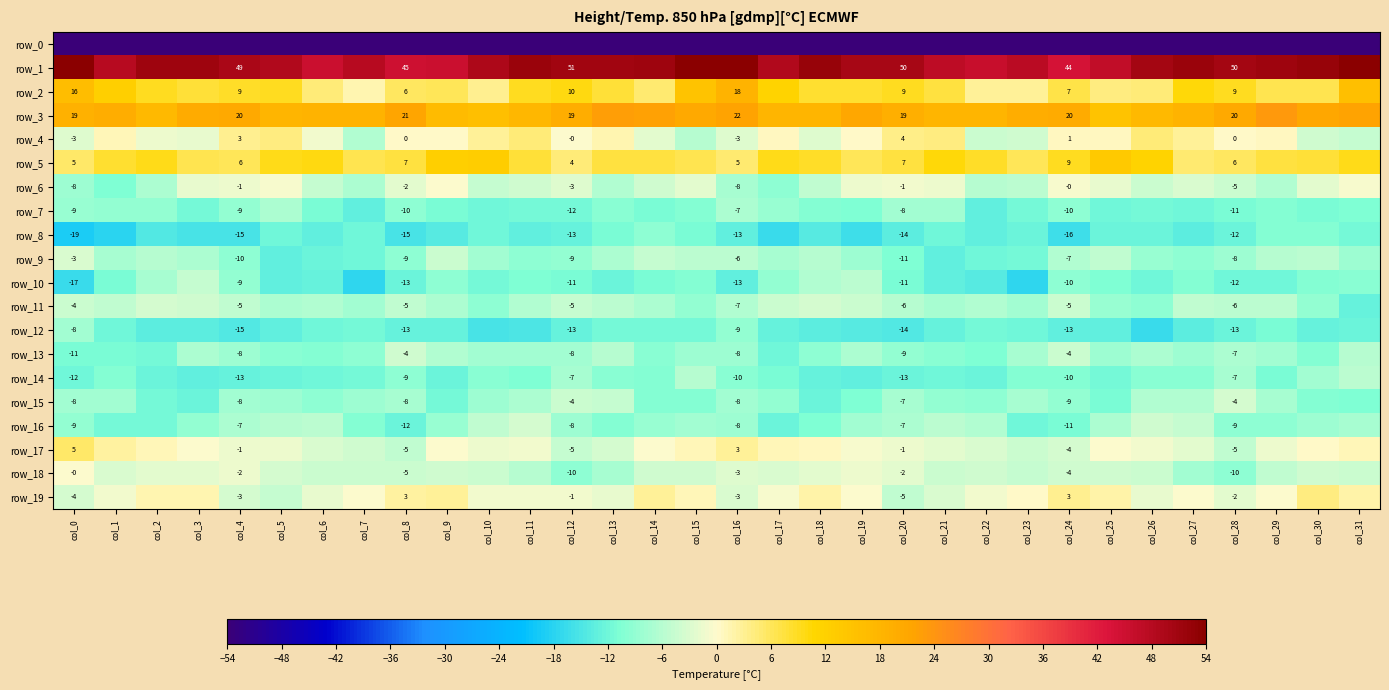

What is the difference between the row_0 values at col_9 and col_12?

1.9